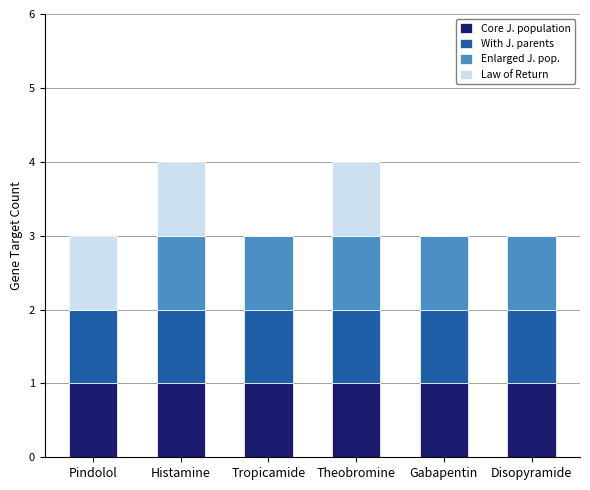

What is the total value across all series at Pindolol?

3